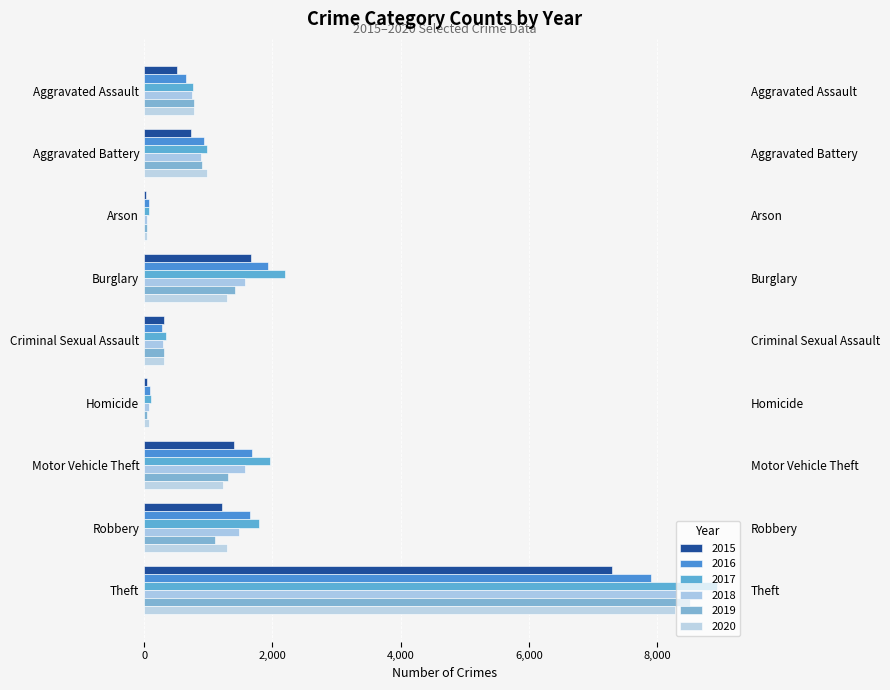

What is the difference between the maximum and minimum values in the 2020 series?

8215